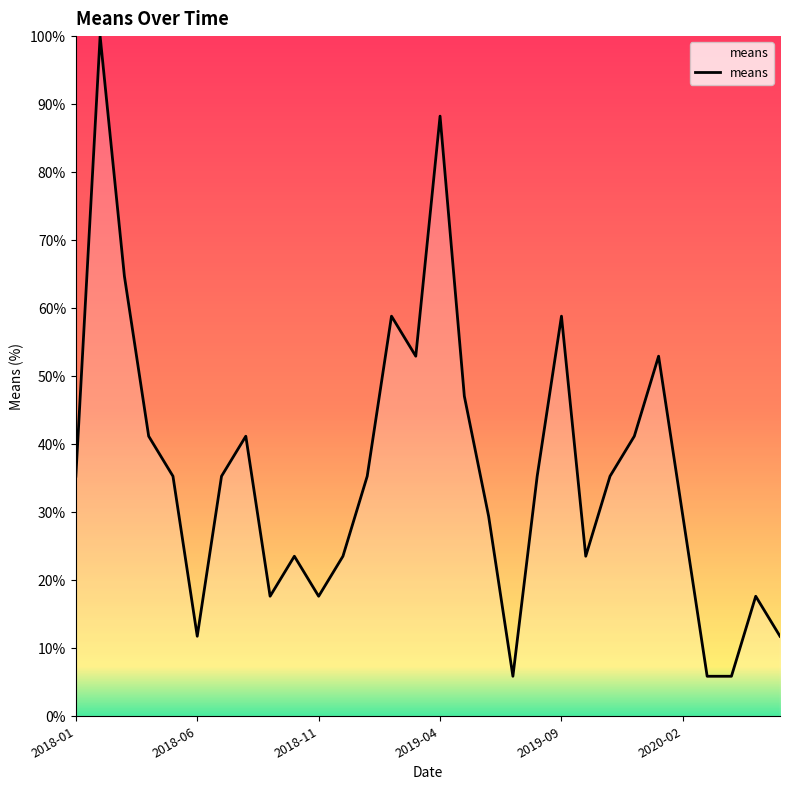

What is the maximum value shown in the chart?

100.0